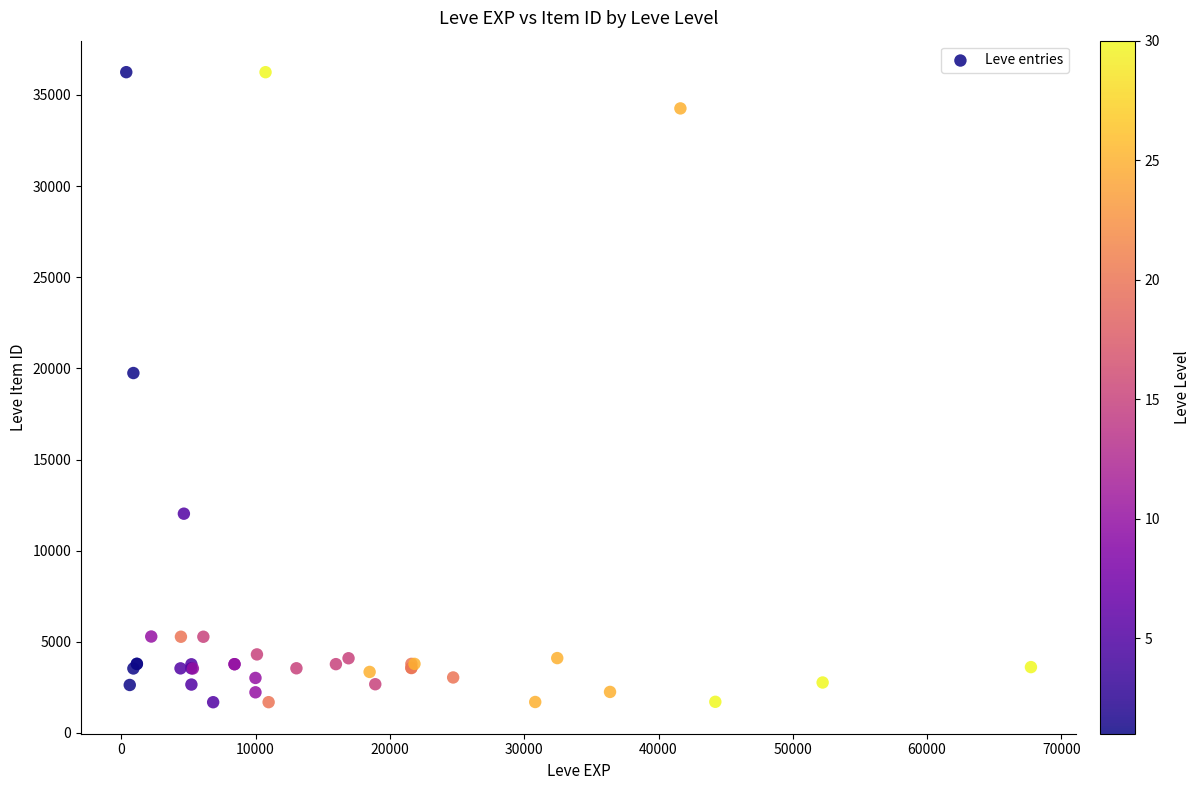

What Y value in the scatter plot is closest to 18967?

19744